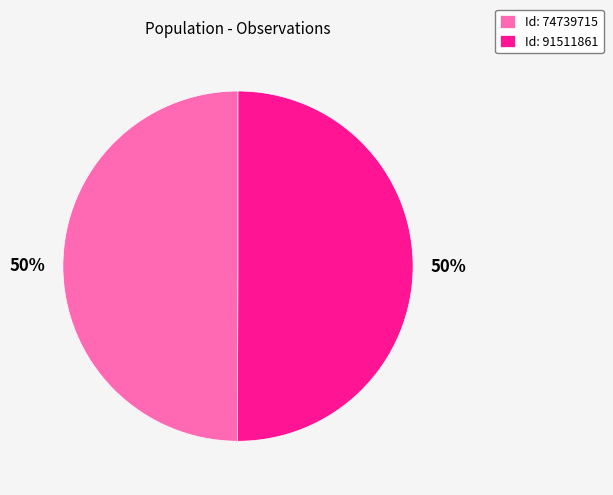

Count the number of slices in the pie.

2